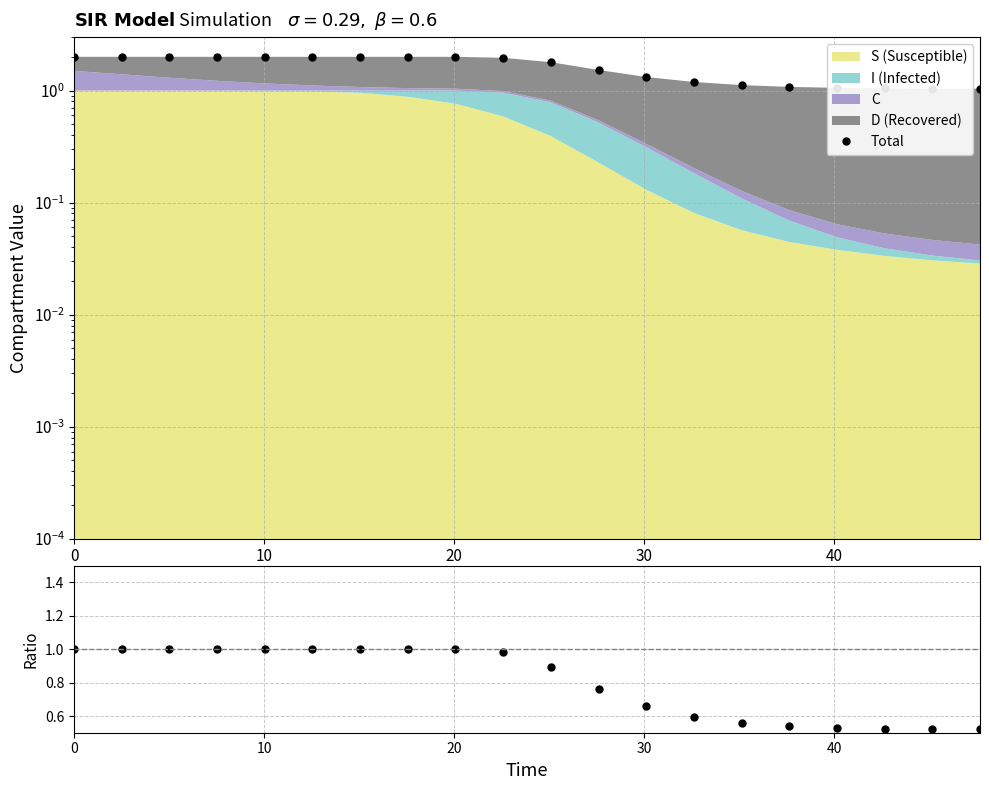

How many interior local valleys does the Da series have?

1